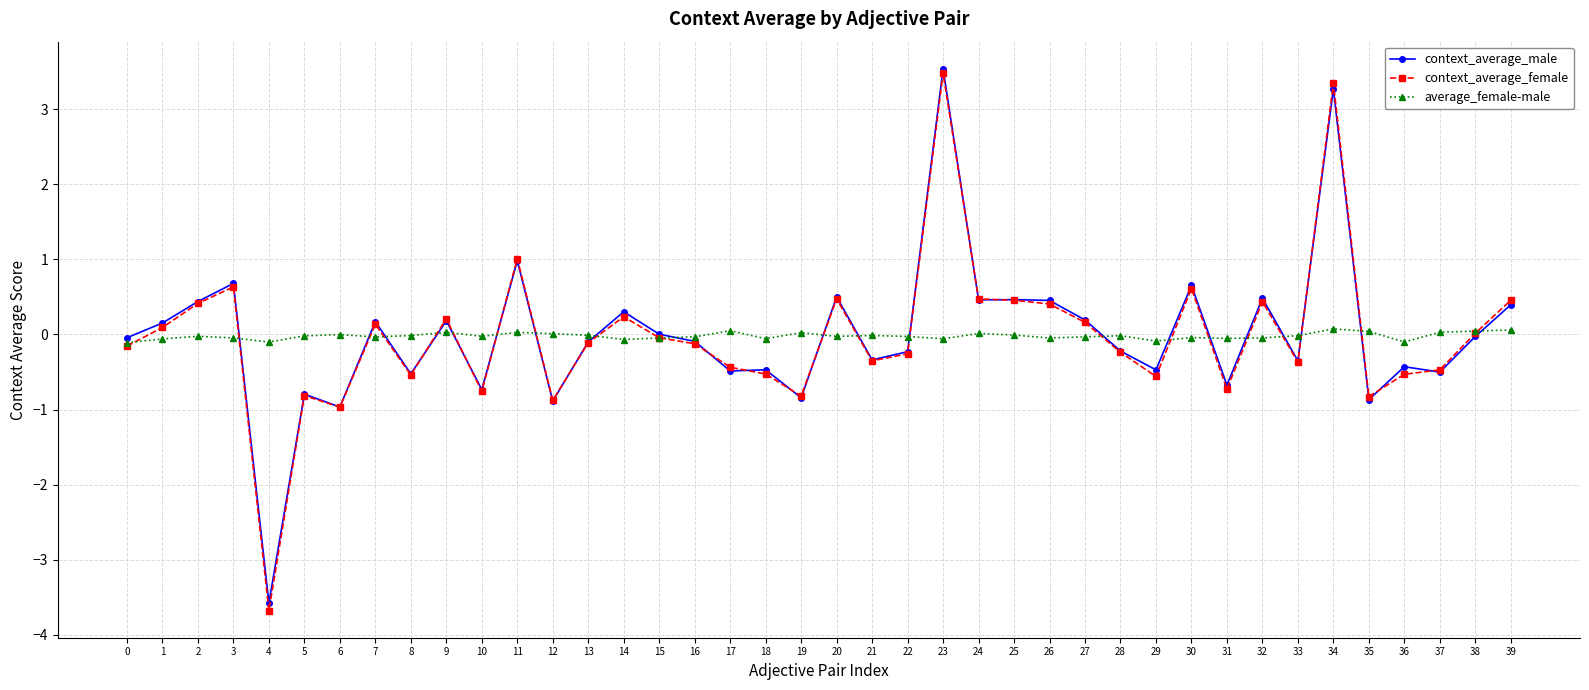

How many lines are shown in the chart?

3